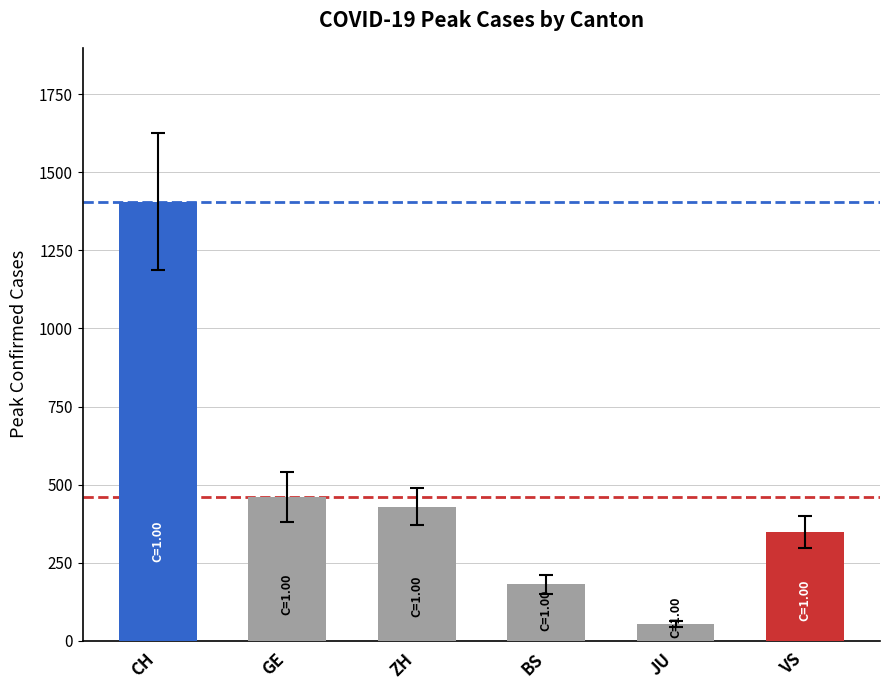

Count the number of data series in this chart.

1